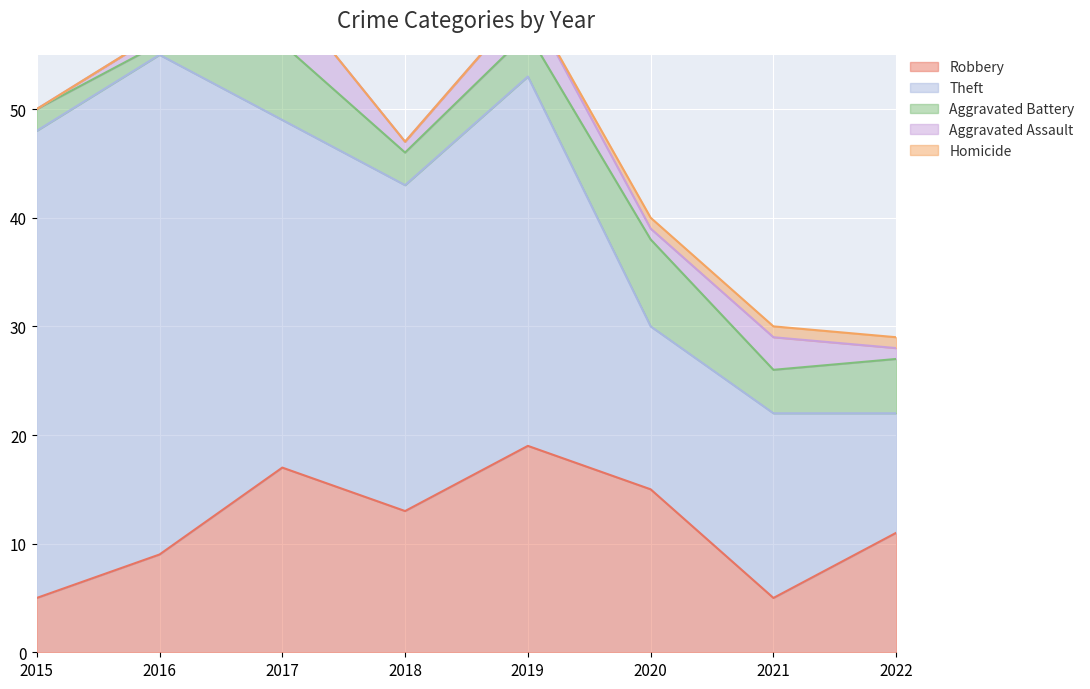

How many positive values does the Homicide series have?

3